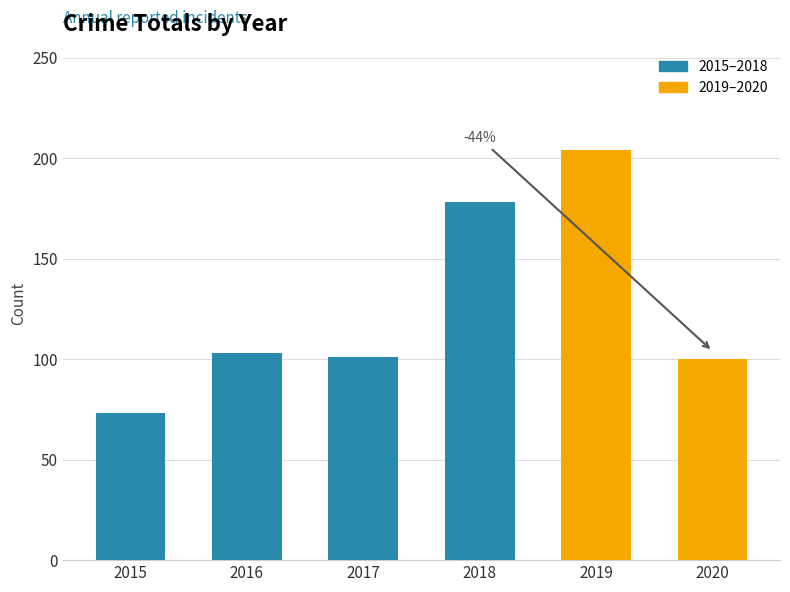

Count the number of data series in this chart.

1